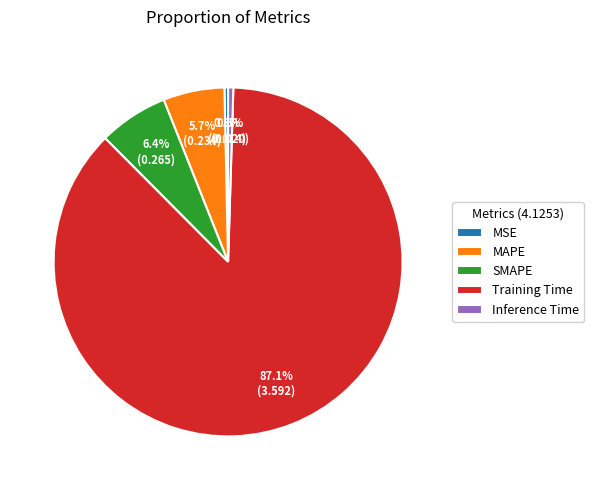

What percentage do MAPE and Inference Time together represent?

6.2%